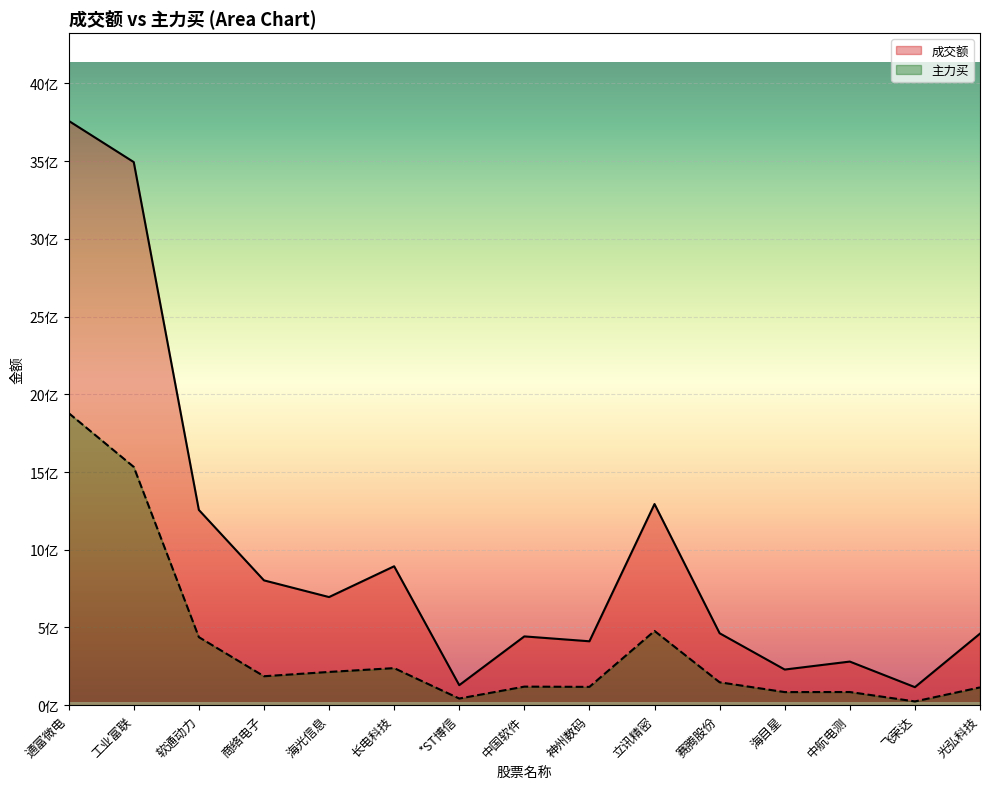

What is the difference between the second highest and second lowest values in the 主力买 series?

1489972625